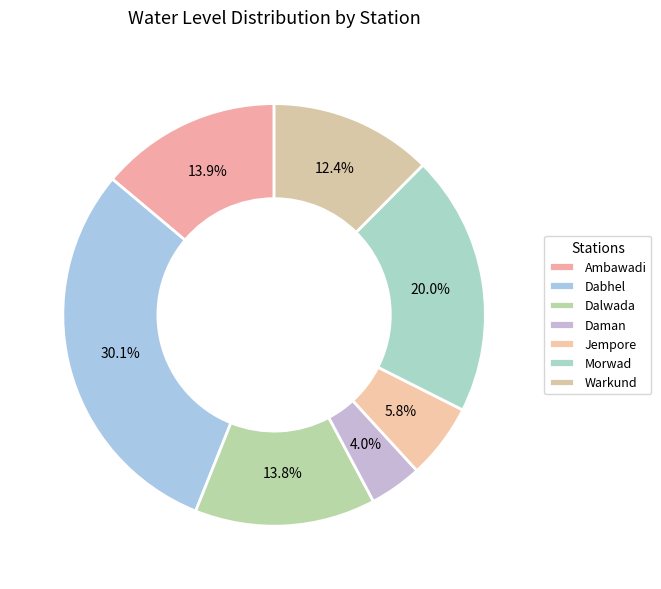

The Ambawadi slice represents 14% of the pie. True or false?

True